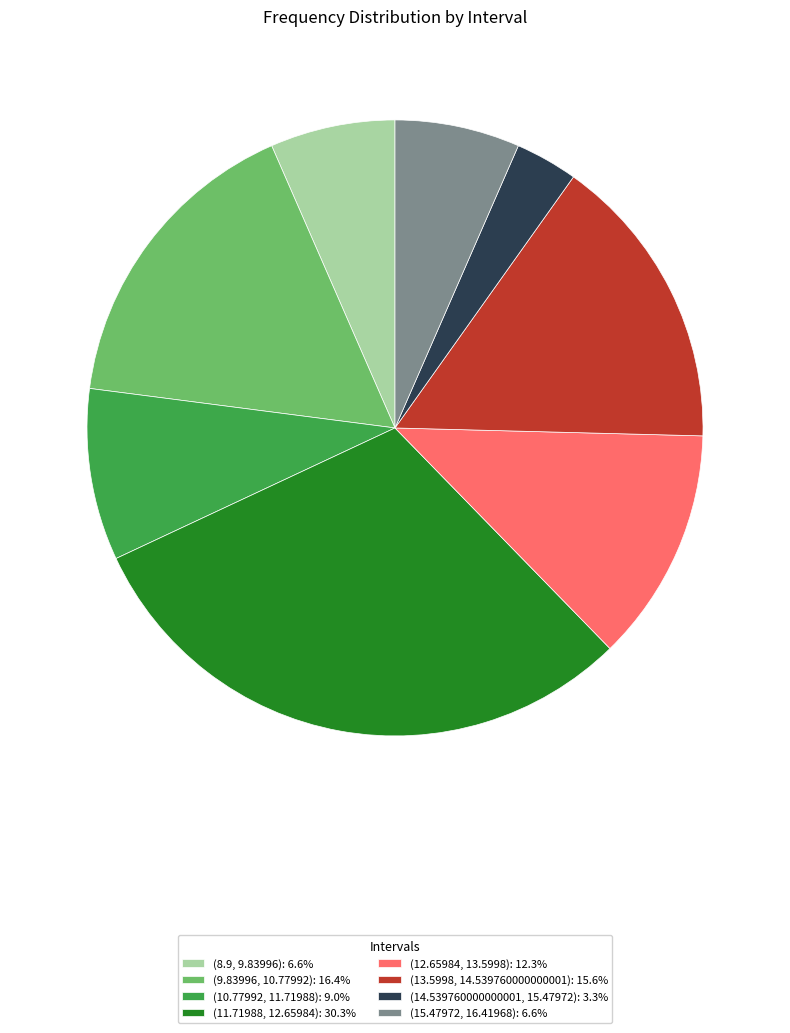

How many slices are in this pie chart?

8